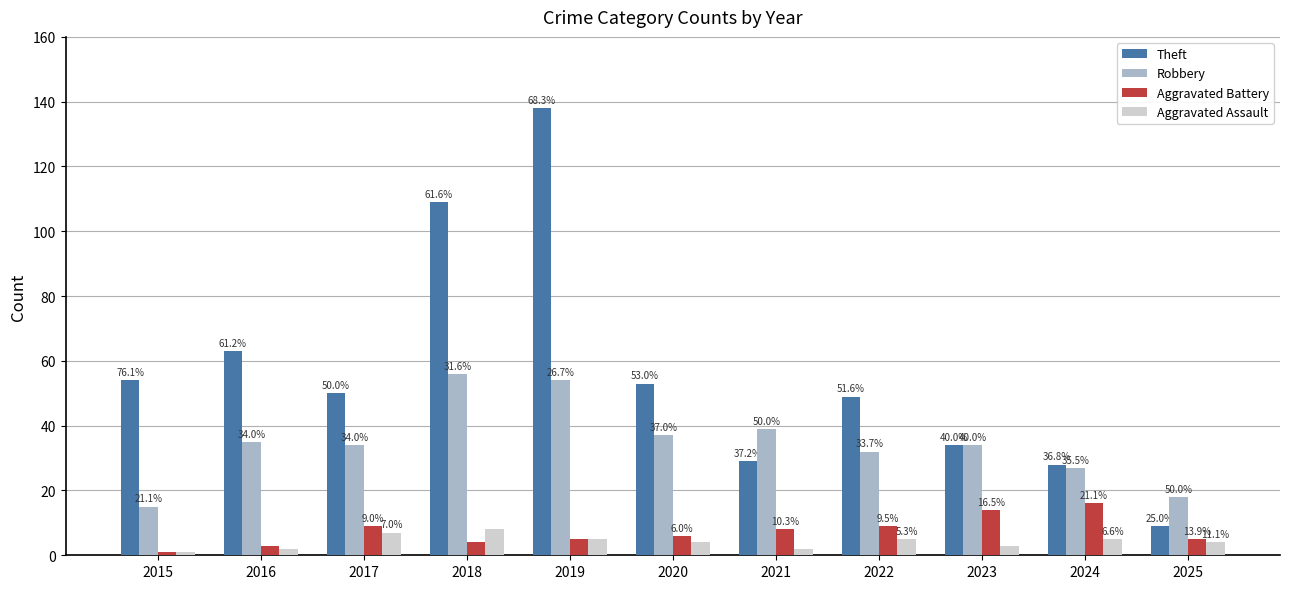

What are all the series names shown in the legend?

Theft, Robbery, Aggravated Battery, Aggravated Assault